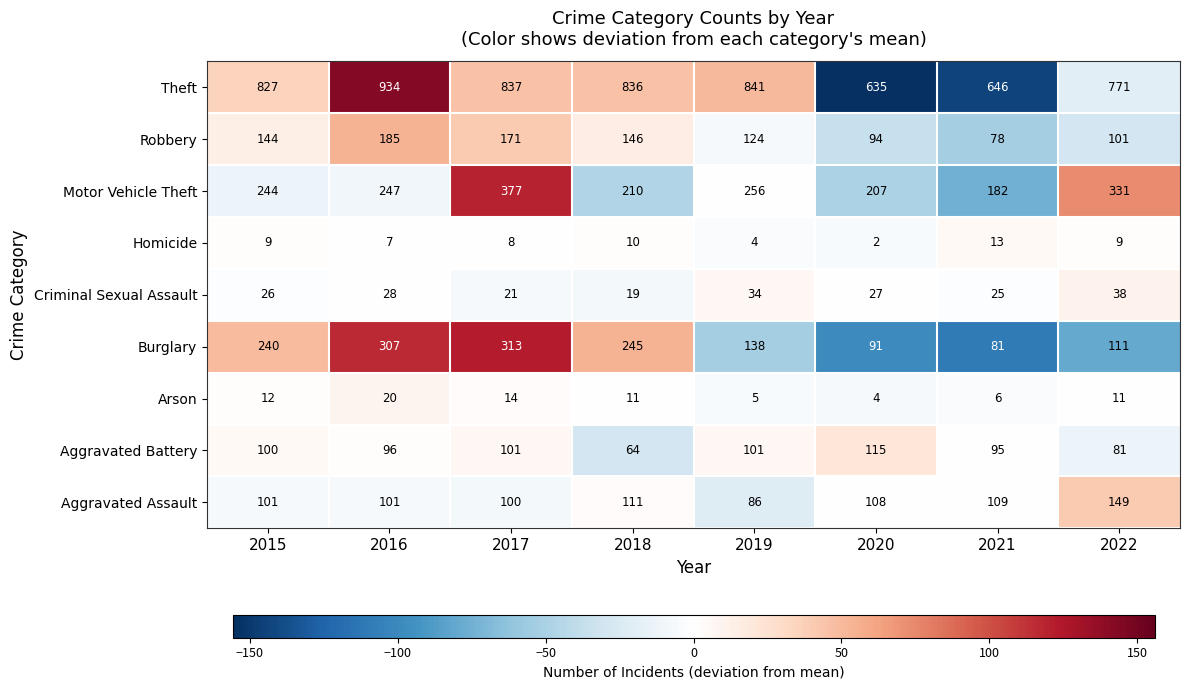

At 2022, list the series in order from smallest to largest.

Homicide, Arson, Criminal Sexual Assault, Aggravated Battery, Robbery, Burglary, Aggravated Assault, Motor Vehicle Theft, Theft